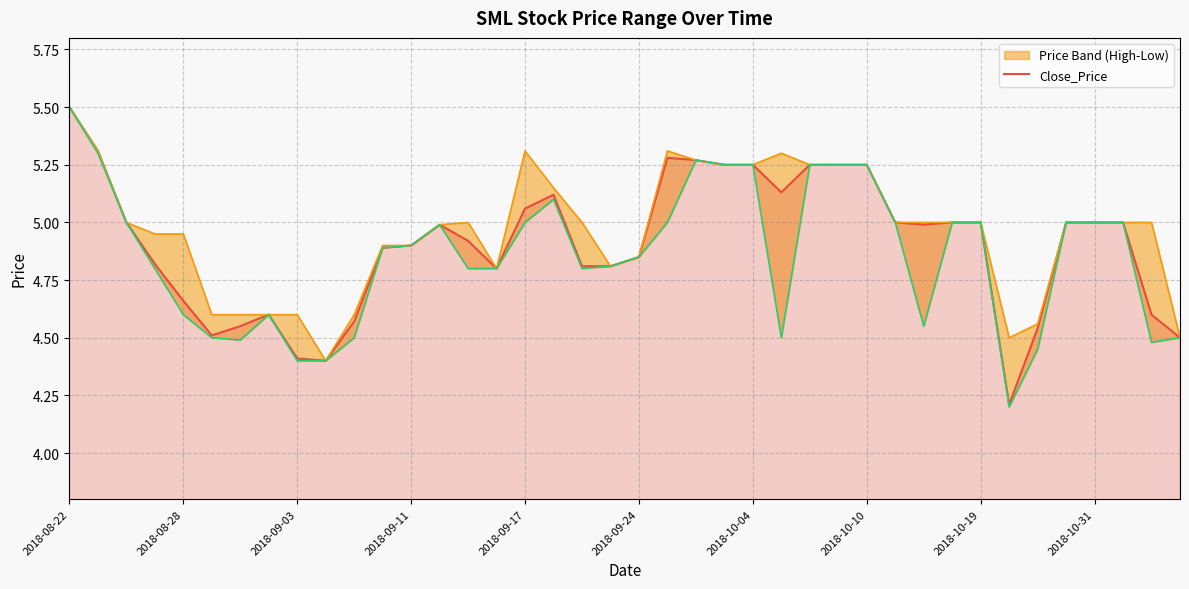

True or false: there are more than 2 points higher than both neighbors.

True